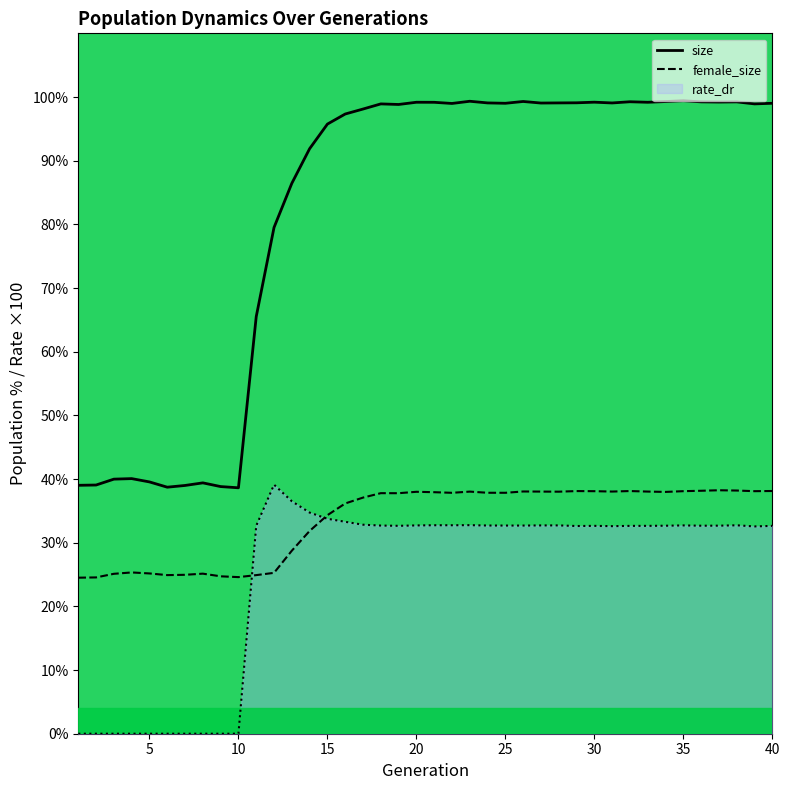

What is the greatest value displayed?

99.4